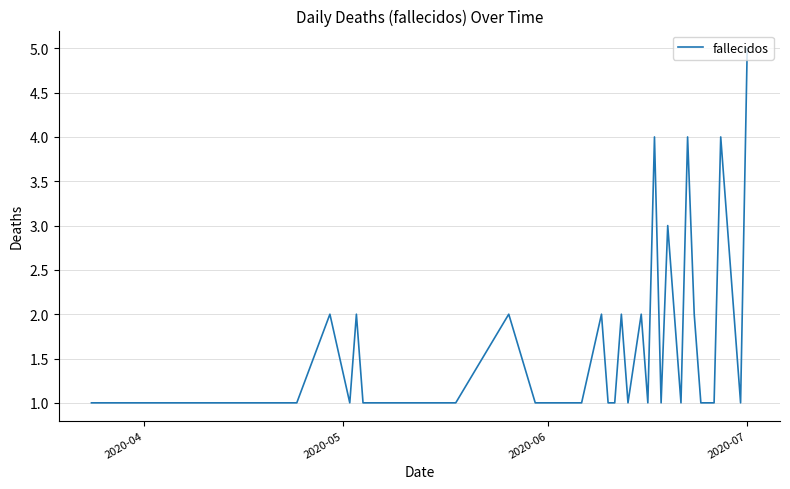

What is the greatest value displayed?

5